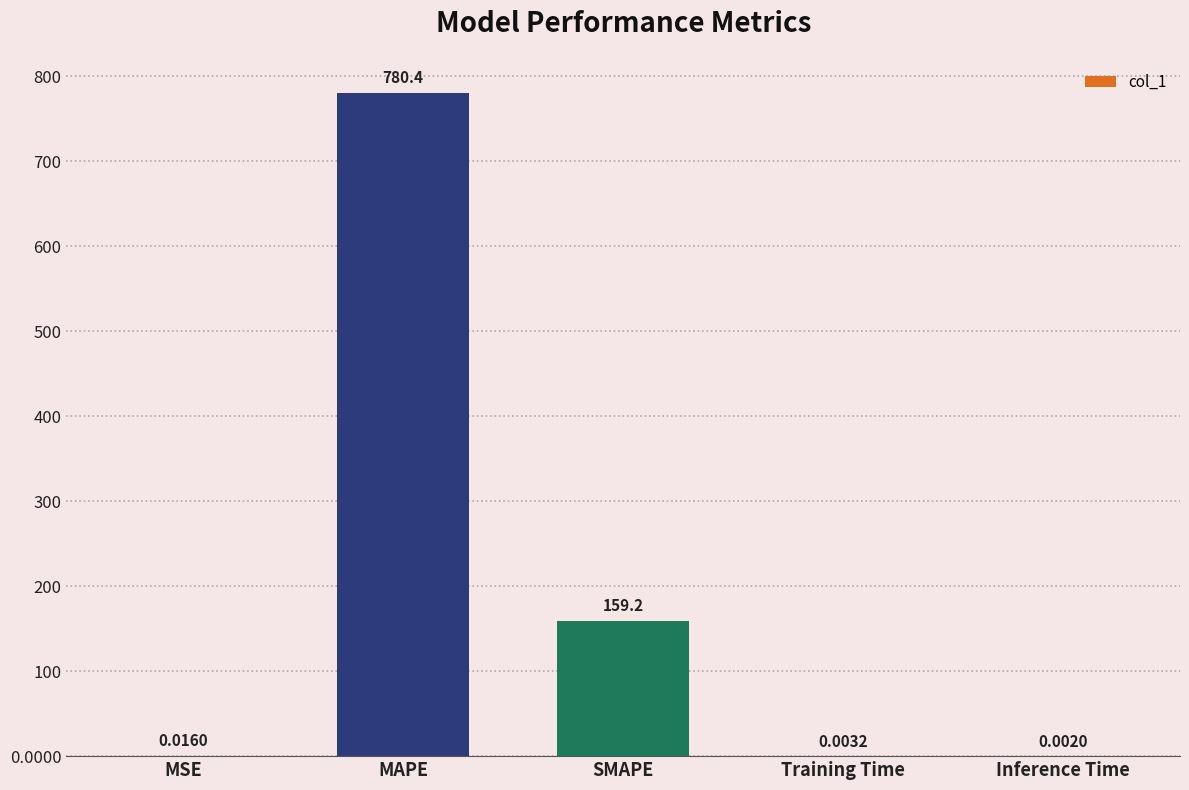

True or false: the data shows 780.4 at MAPE.

True